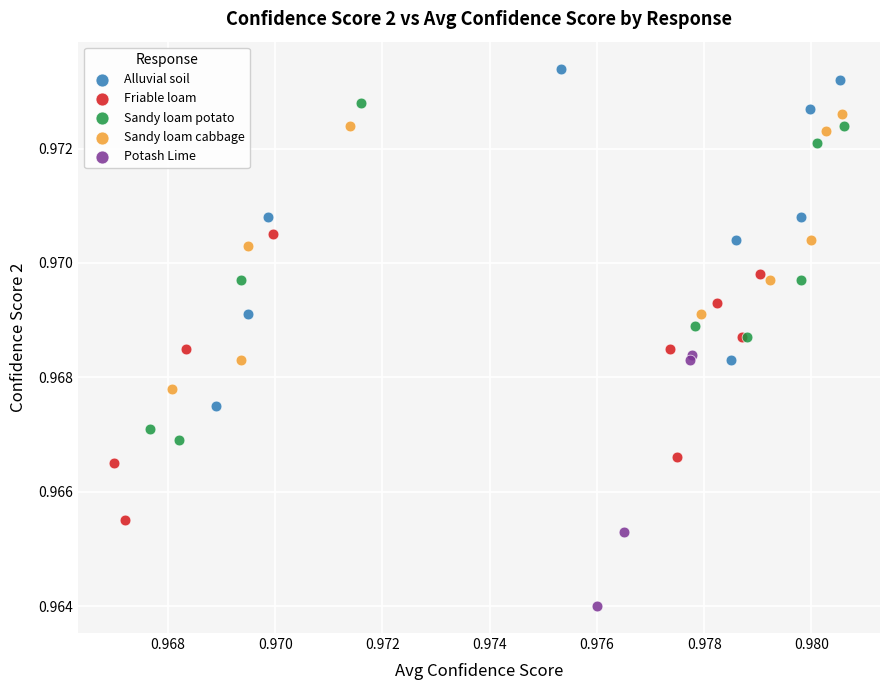

Which series reaches the maximum Y coordinate?

Alluvial soil